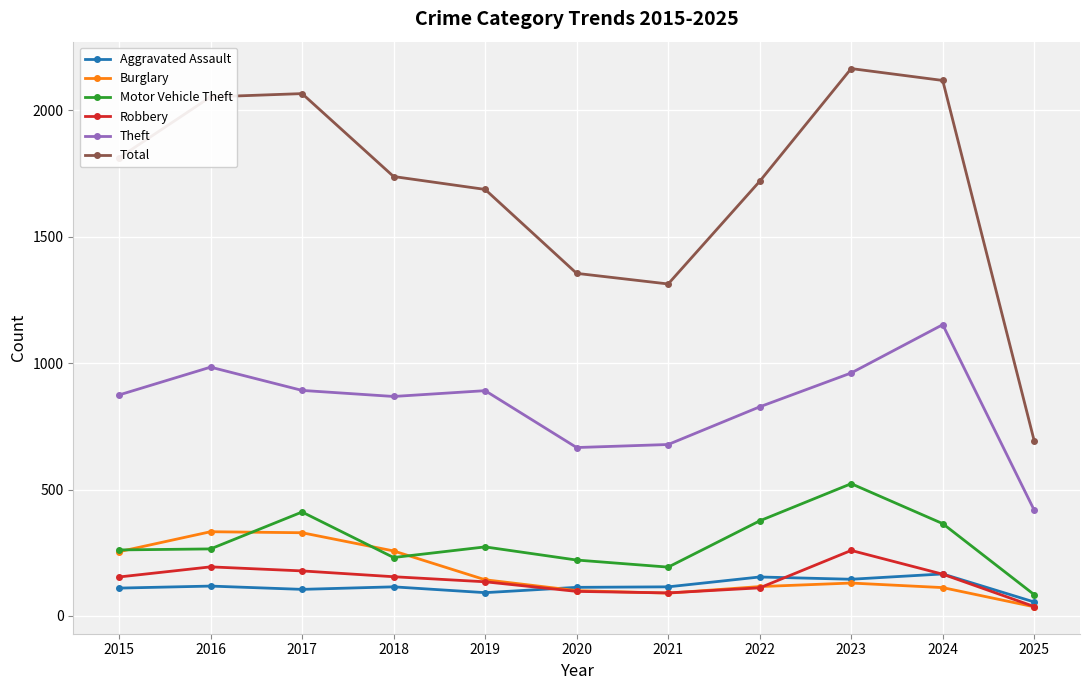

How many interior local peaks does the Motor Vehicle Theft series have?

3